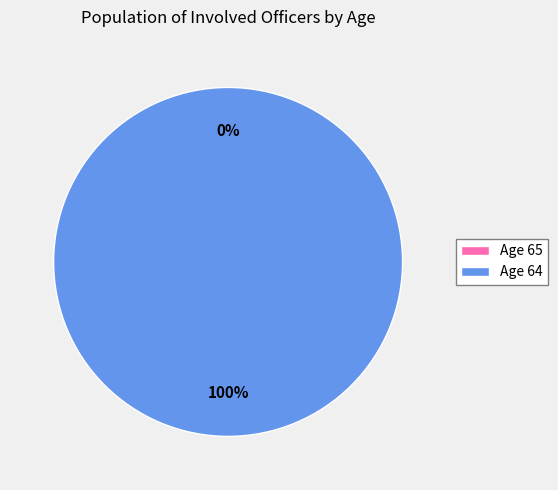

What is the majority slice?

64